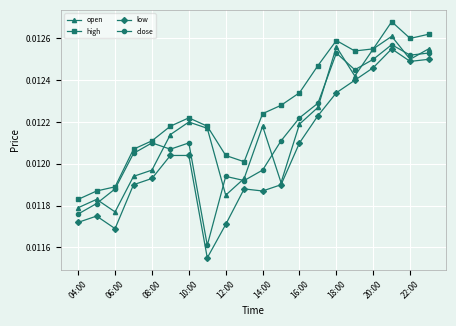

Which series has the largest total across all categories?

high